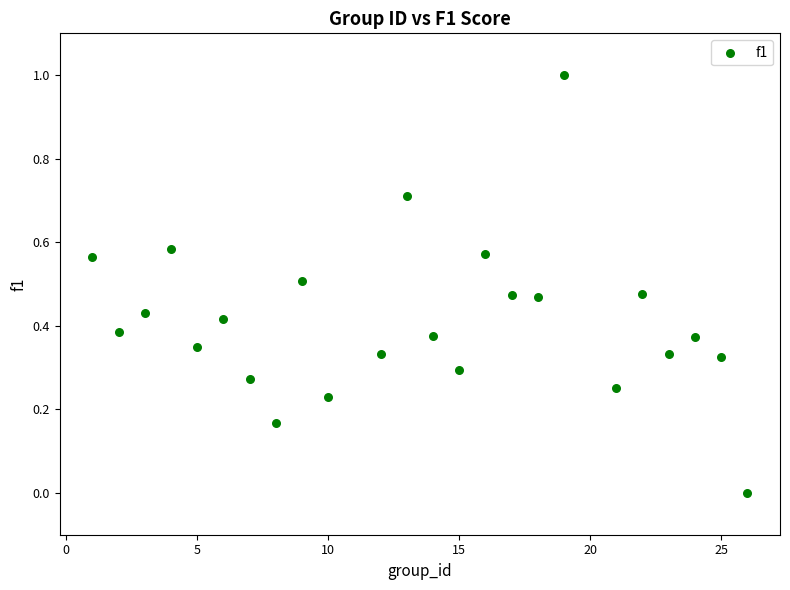

What is the range of Y values (max minus min)?

1.0